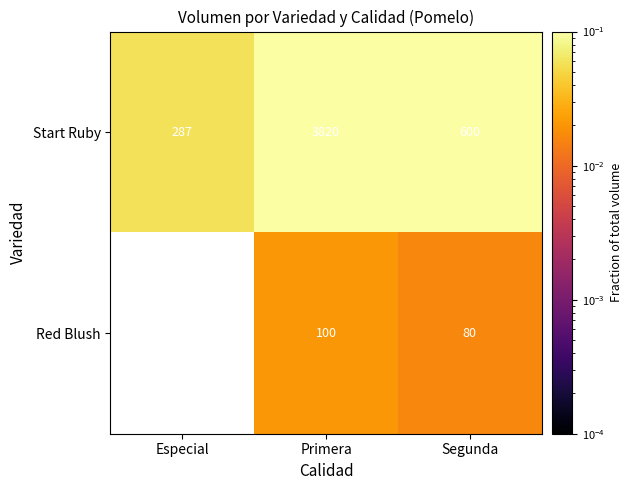

At Segunda, list the series in order from largest to smallest.

Start Ruby, Red Blush